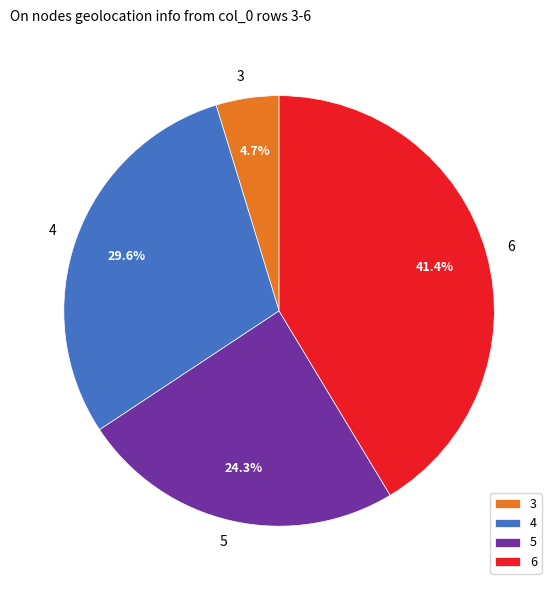

Is 5 the majority of the pie?

No